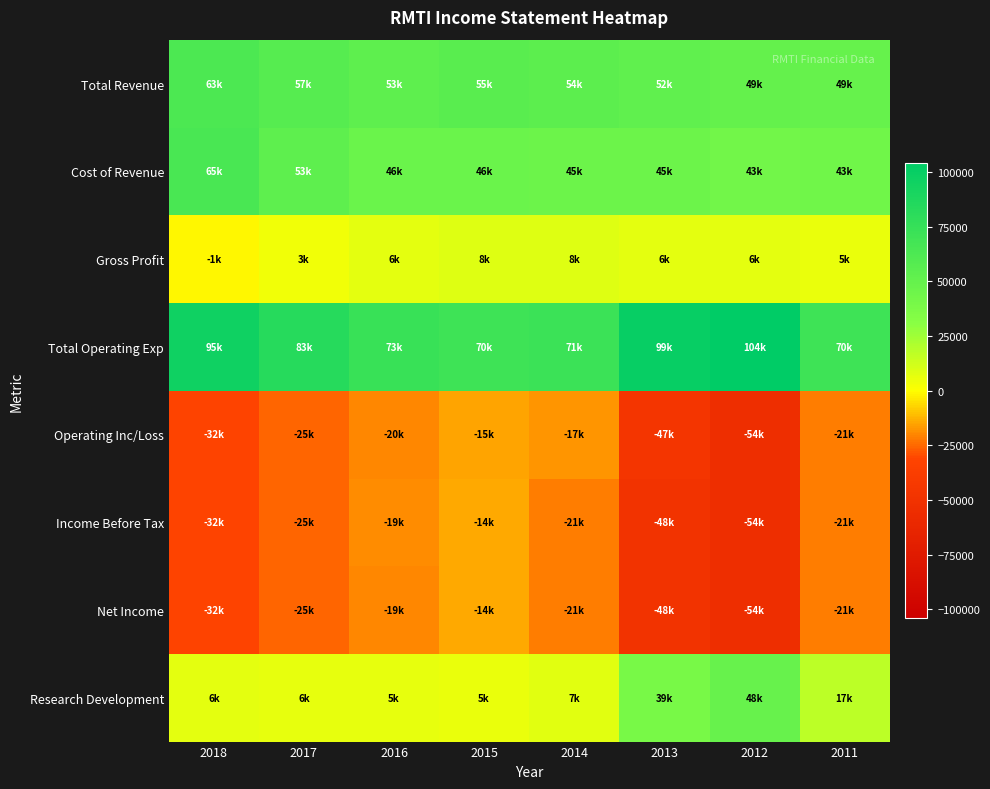

At which category is the sum across all series the highest?

2015